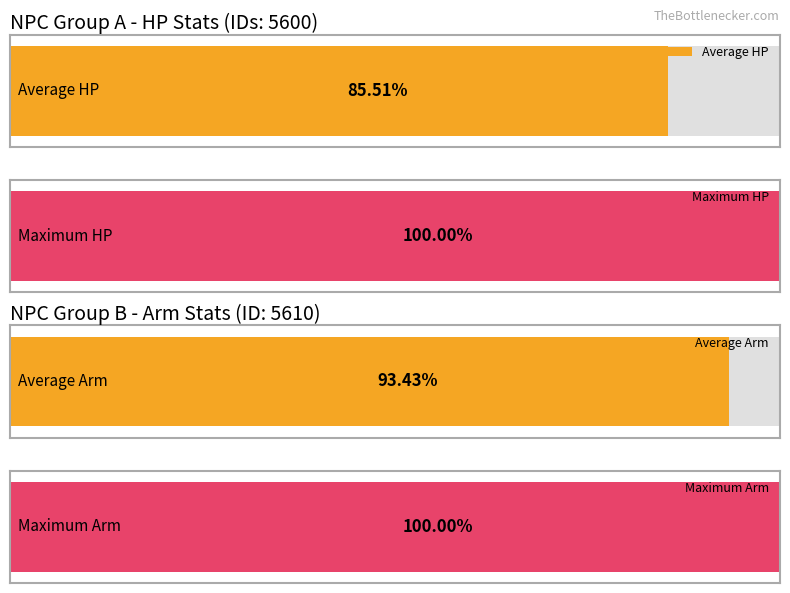

The value of Average utilization at 5615 is 650. True or false?

False